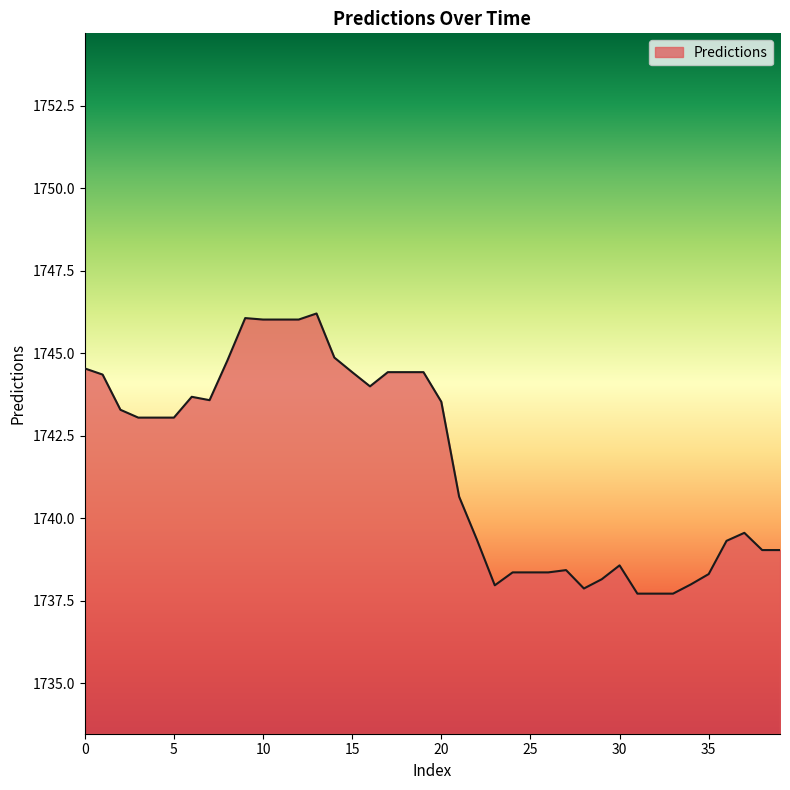

What is the smallest value displayed?

1737.7